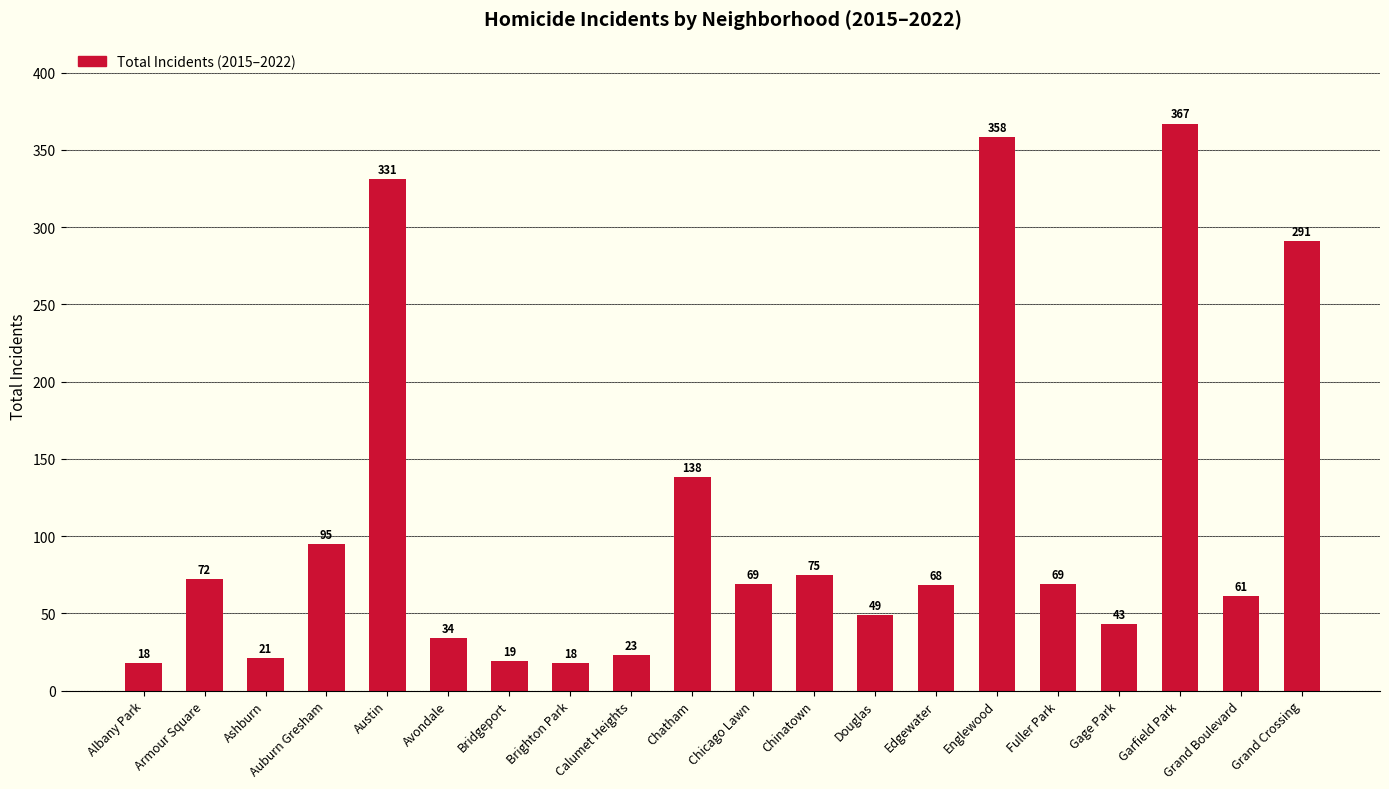

What is the difference between the maximum and second lowest values?

349